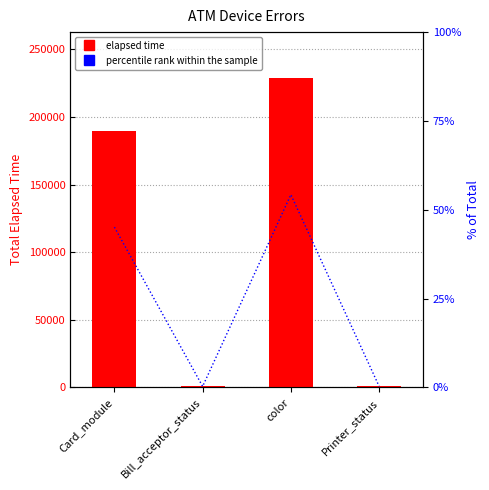

How many values in the Elapsed time series are below 190064?

2